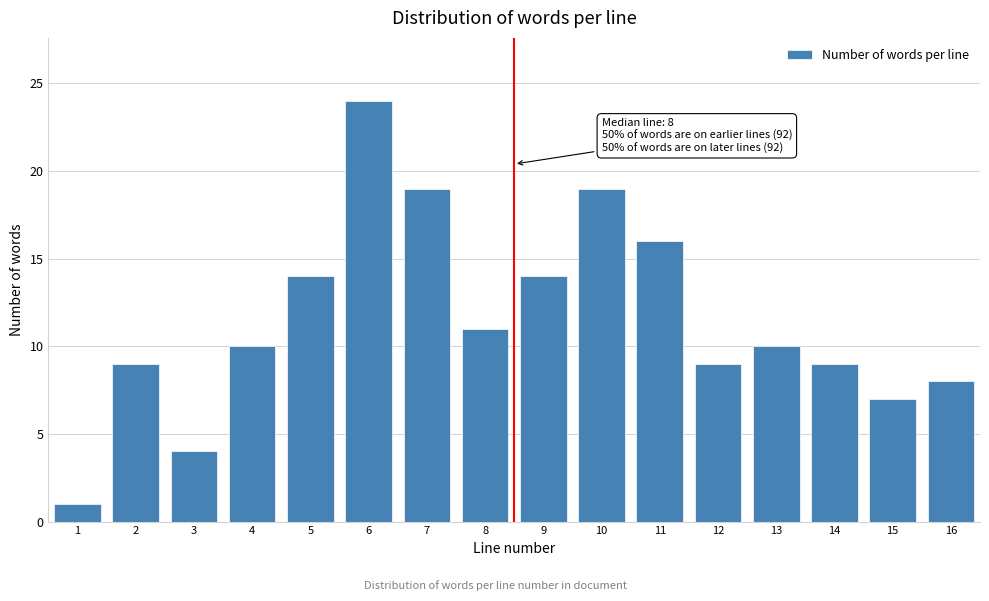

Reading right to left, list all the values displayed in this chart.

16=8	15=7	14=9	13=10	12=9	11=16	10=19	9=14	8=11	7=19	6=24	5=14	4=10	3=4	2=9	1=1